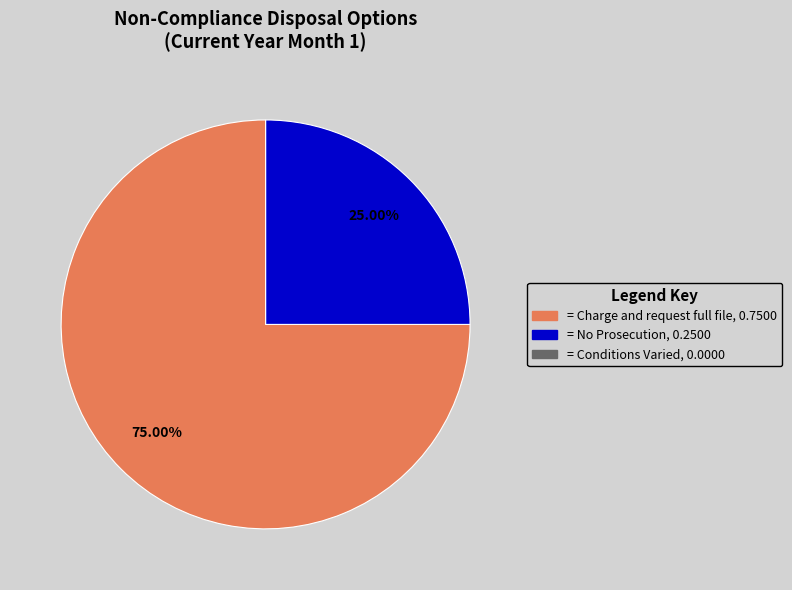

Does any single category account for the majority?

Yes